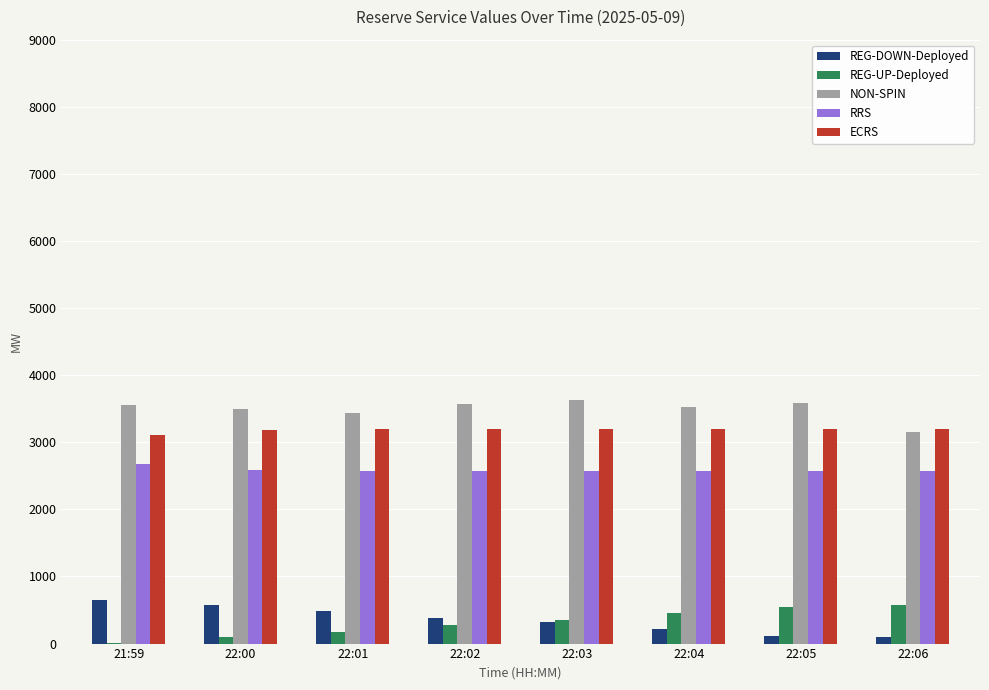

What is the total value across all series at 22:02?

10000.0